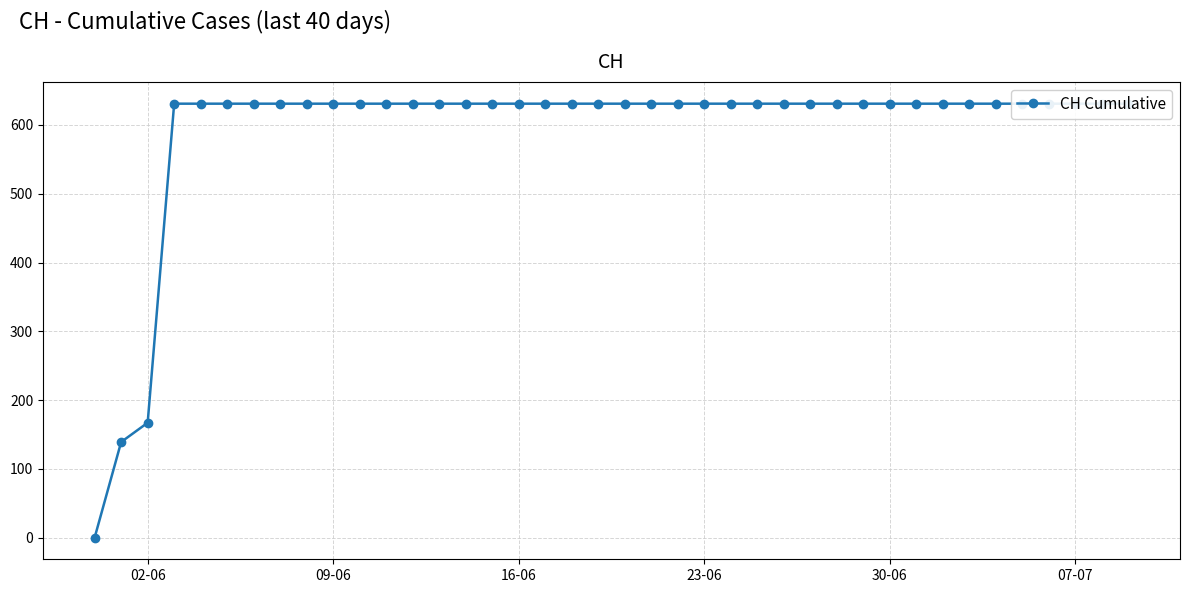

What is the approximate value at 23-06, to the nearest 100?

600